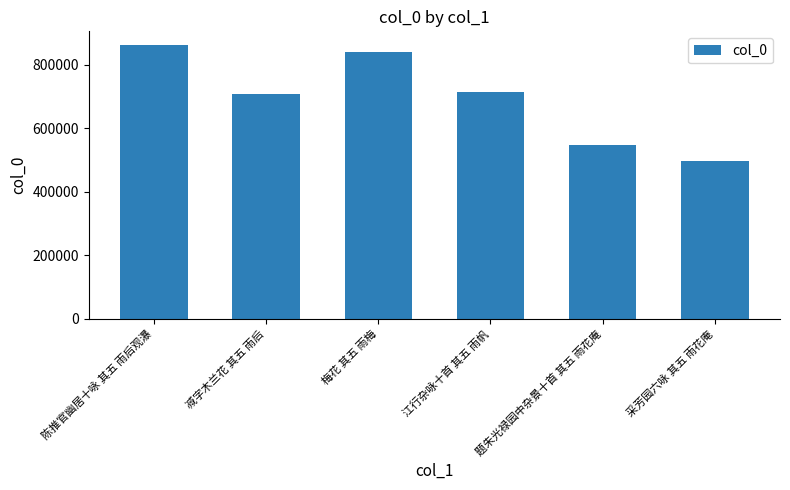

Are the bars grouped side by side (vs. stacked)?

No